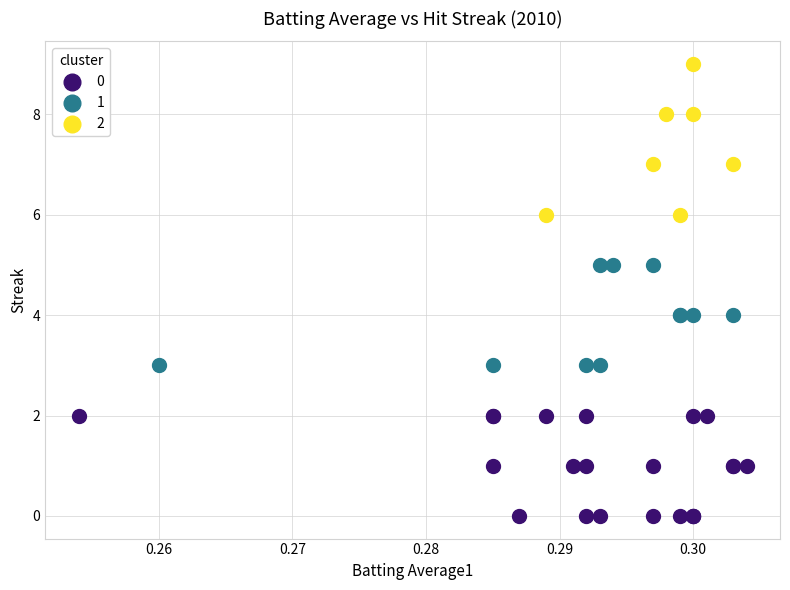

Which series has the widest spread of Y values?

2